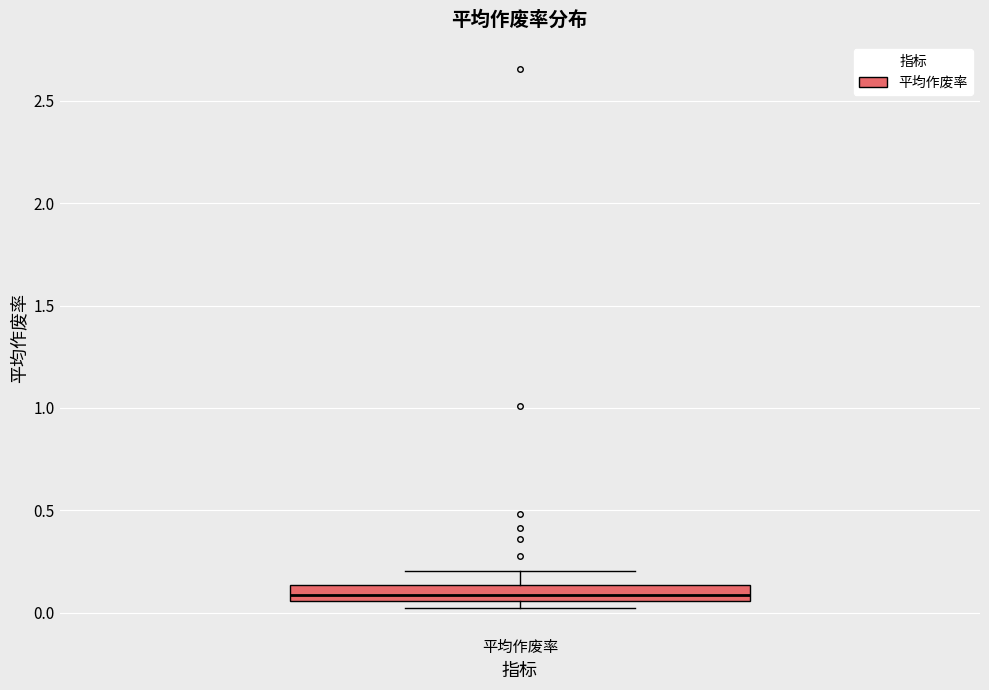

Read this box plot against the y-axis: the position of the median line, the range covered by the box, and the ends of both whiskers. The values are not printed on the chart, so give them approximately, as read against the axis.

median 0.10, box 0.05 to 0.15, whiskers 0.05 (just below the box's lower edge) to 0.20